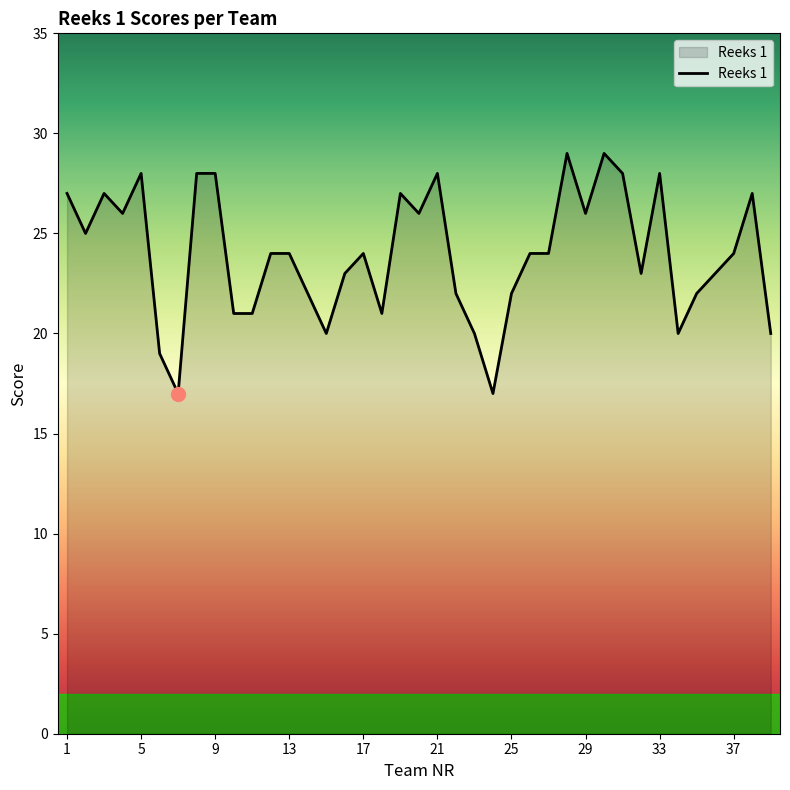

What is the difference between the maximum and minimum values?

12